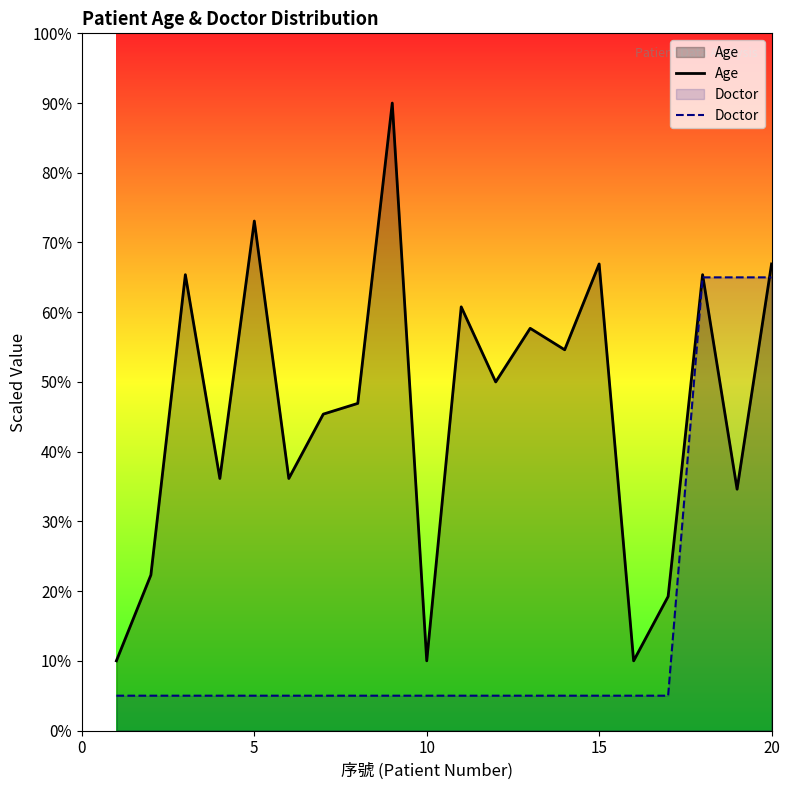

Which series changed the most between 5 and 10?

Age